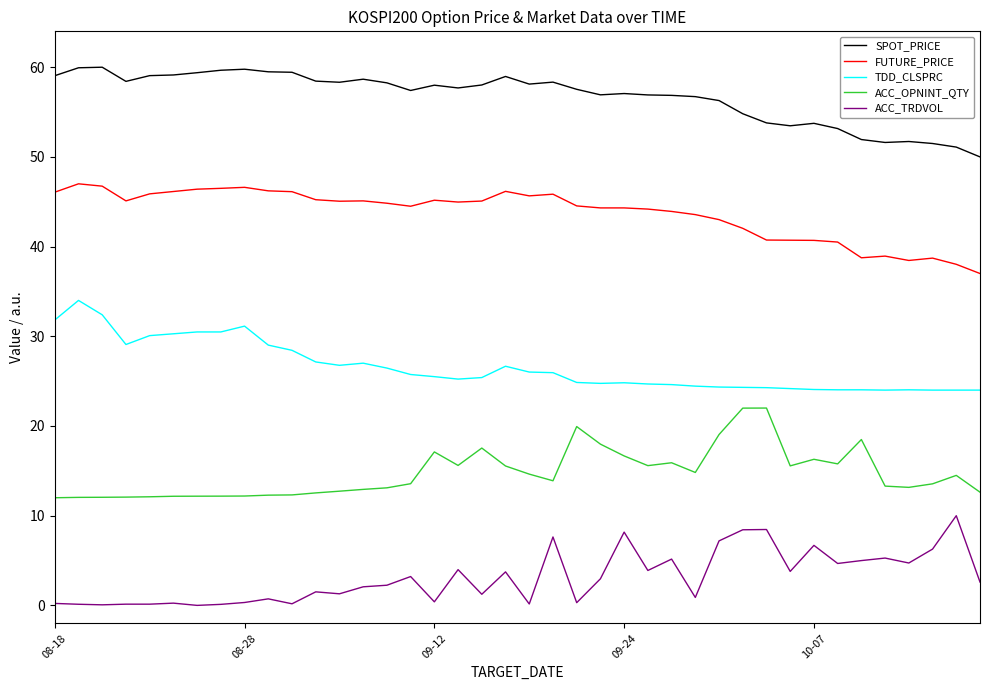

Which series has the largest total across all categories?

SPOT_PRICE